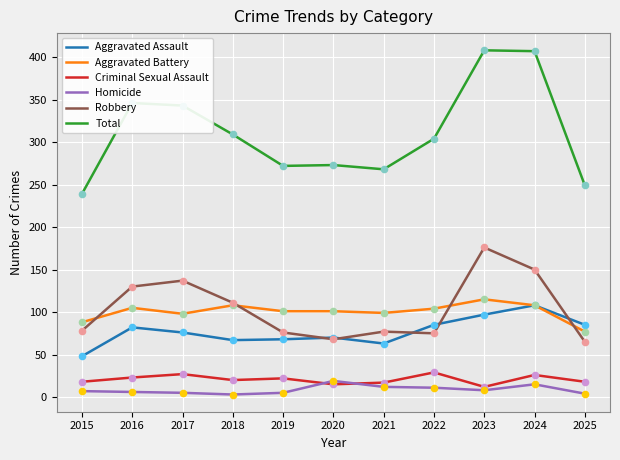

What are all the series names shown in the legend?

Aggravated Assault, Aggravated Battery, Criminal Sexual Assault, Homicide, Robbery, Total